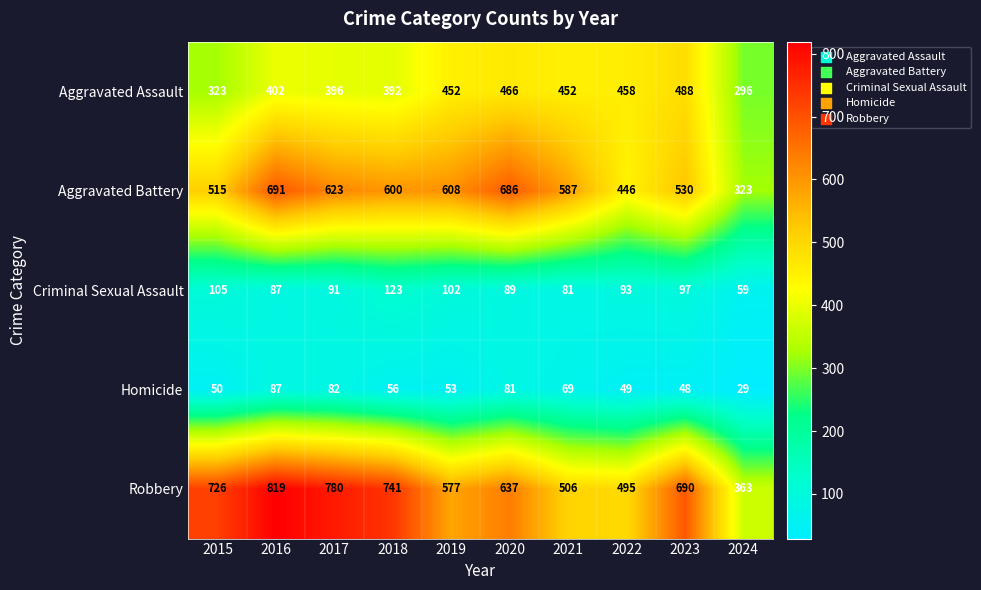

What is the difference between the maximum and minimum values in the Aggravated Assault series?

192